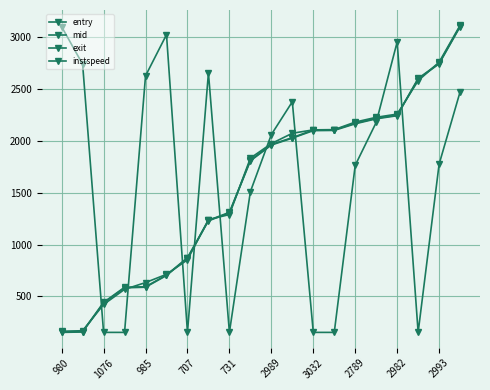

How many data points in instspeed are above 2060?

10